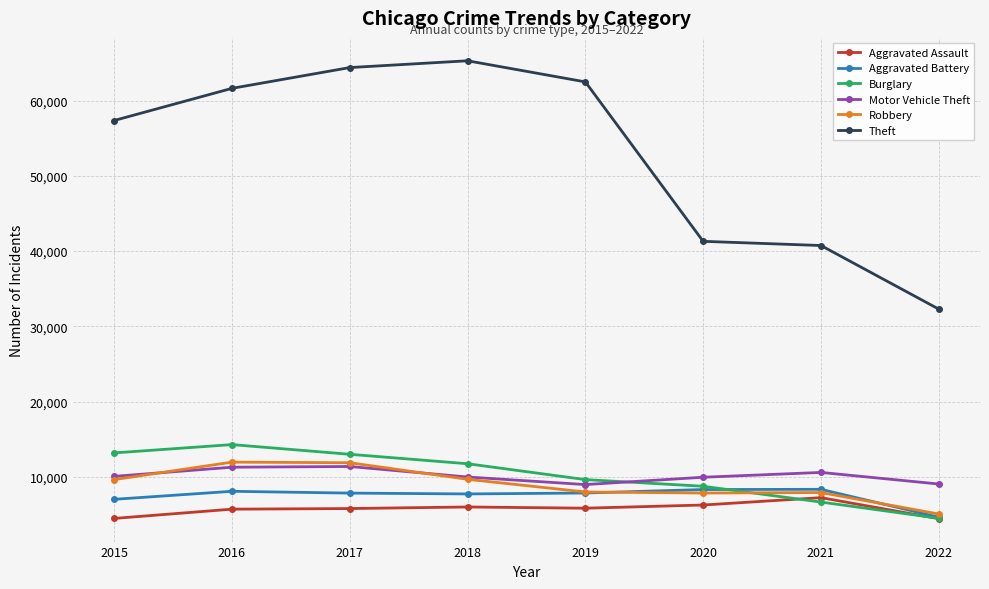

Is the value of Burglary at 2021 greater than the value of Aggravated Battery at 2021?

No